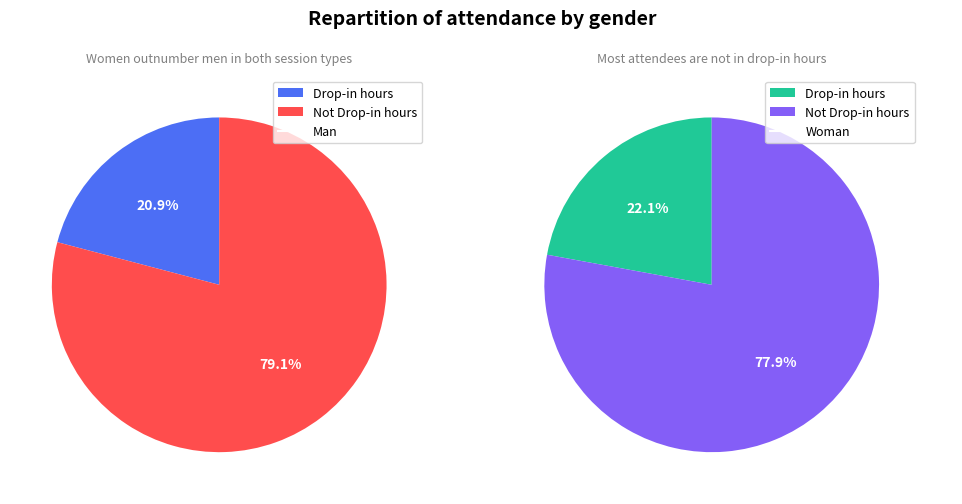

To the nearest percent, what is the combined percentage of Not Drop-in hours and Drop-in hours?

100%